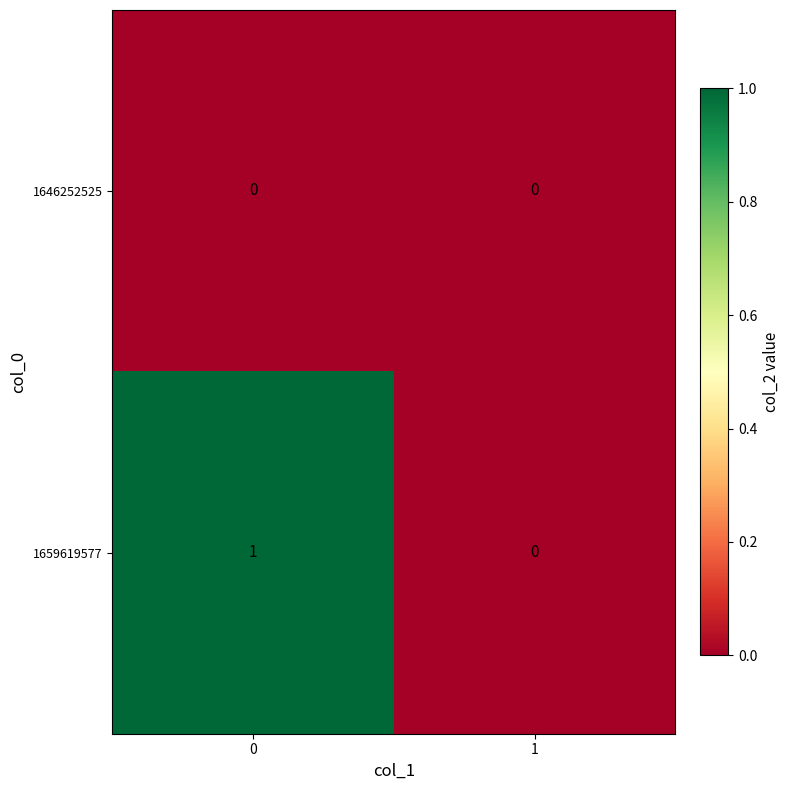

What is the spread (max minus min) of values at 0?

1